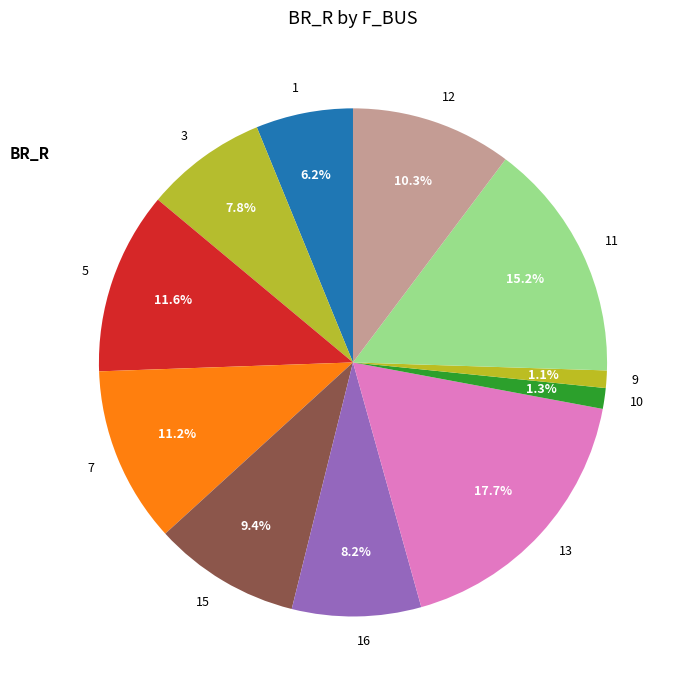

Approximately how many times larger is the value at 5 compared to 12?

1.1